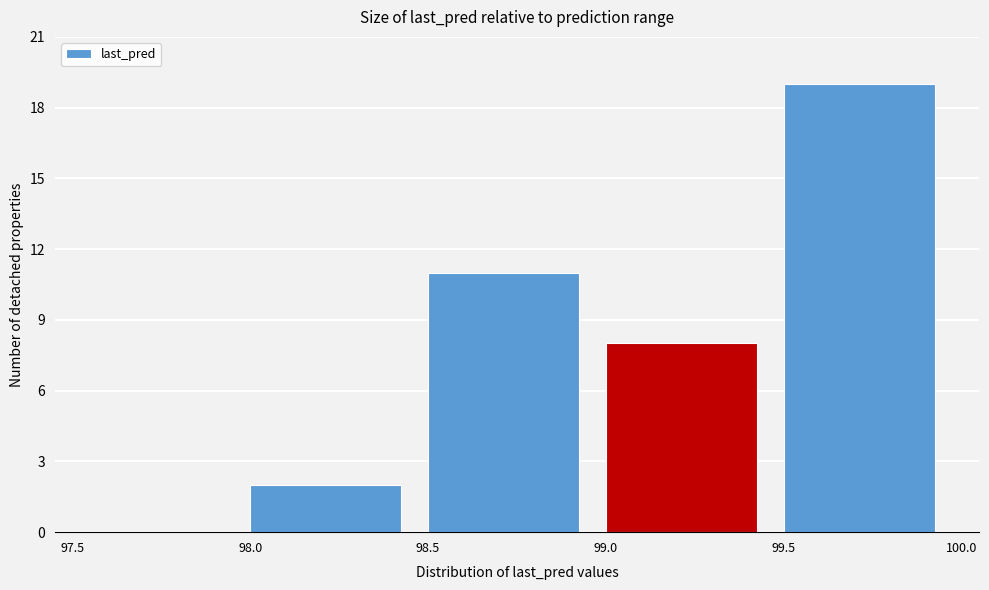

Over which range of the x-axis is the bar tallest?

99.5 to 100.0